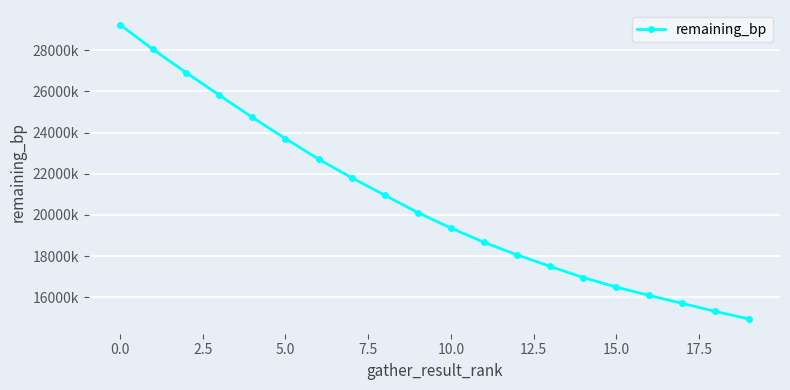

True or false: the data has more than 1 interior local peaks.

False